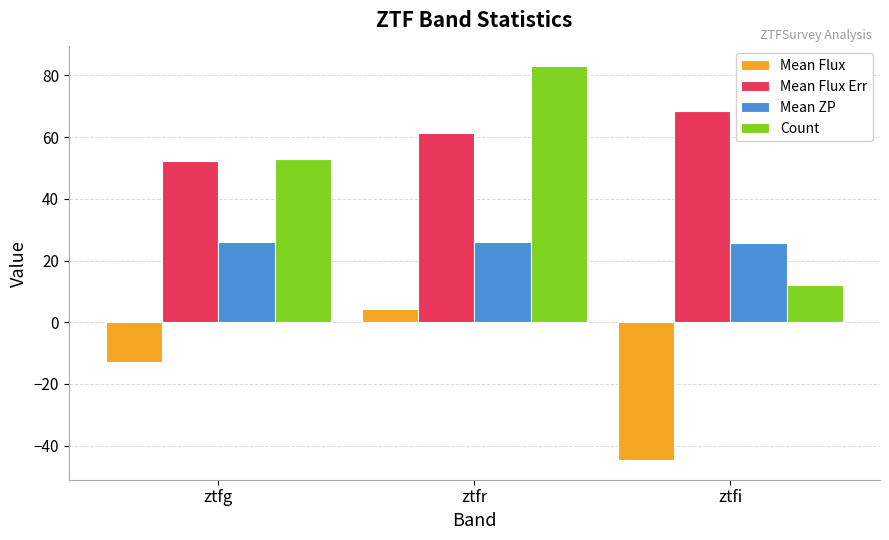

What are all the series names shown in the legend?

Mean Flux, Mean Flux Err, Mean ZP, Count